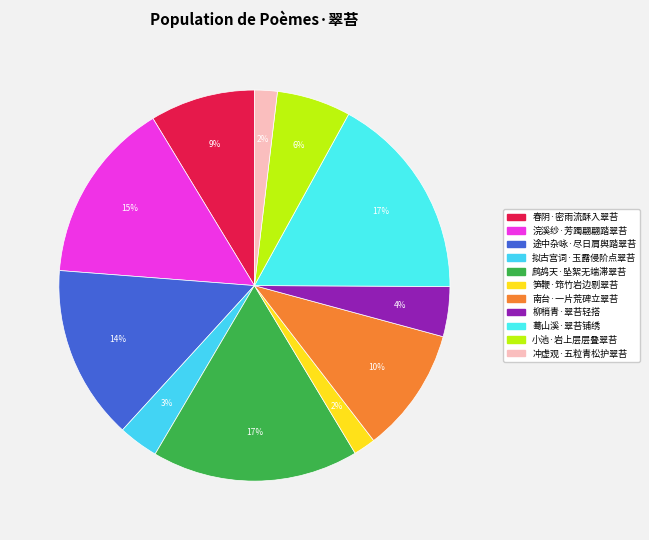

What is the largest slice in the pie chart?

鹧鸪天·坠絮无端滞翠苔